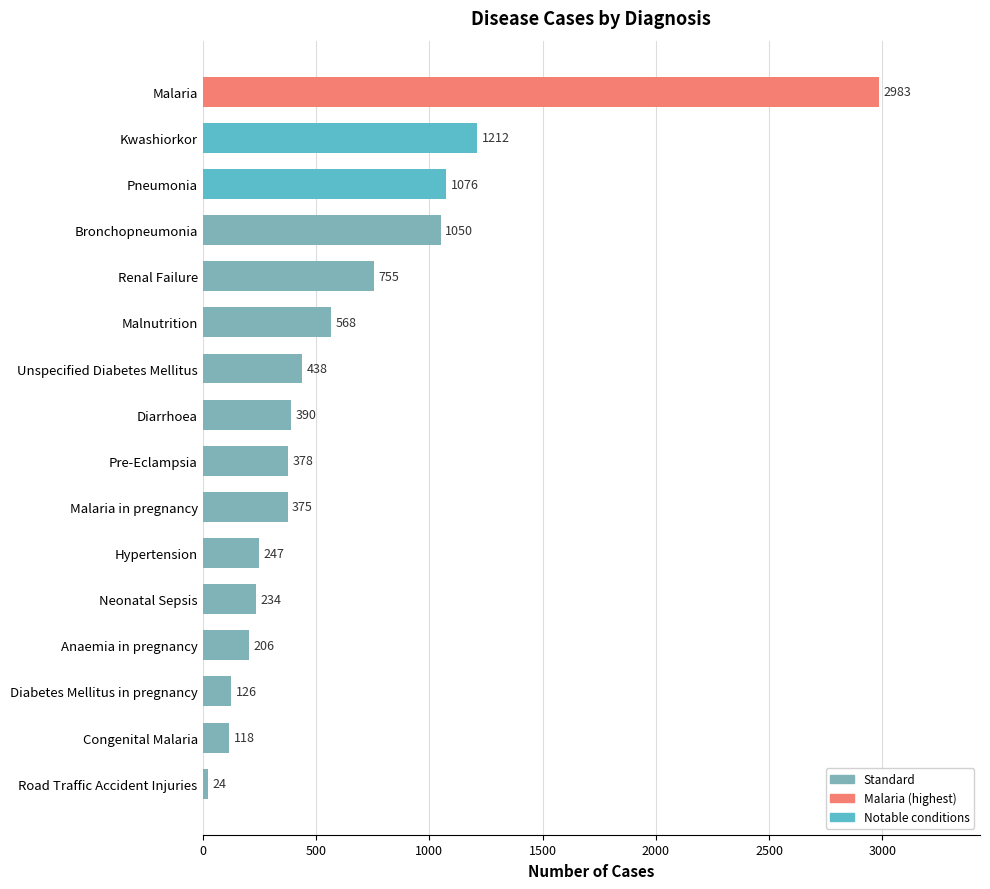

The value at Pre-Eclampsia is 378. True or false?

True